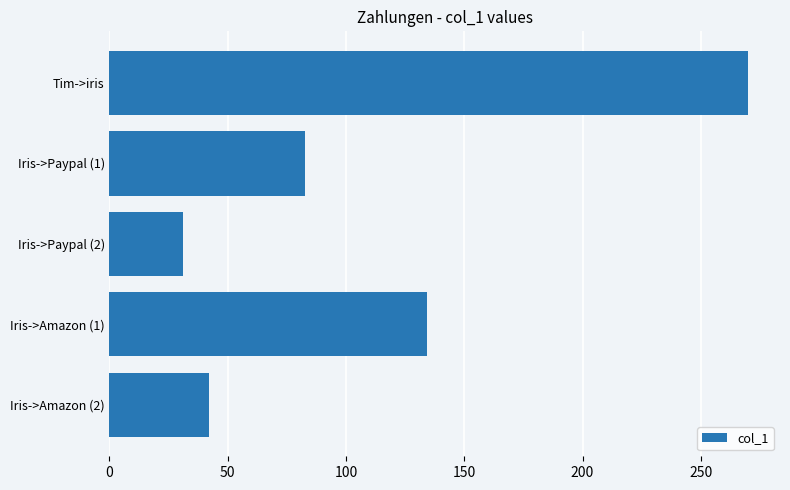

Are the bars horizontal?

Yes